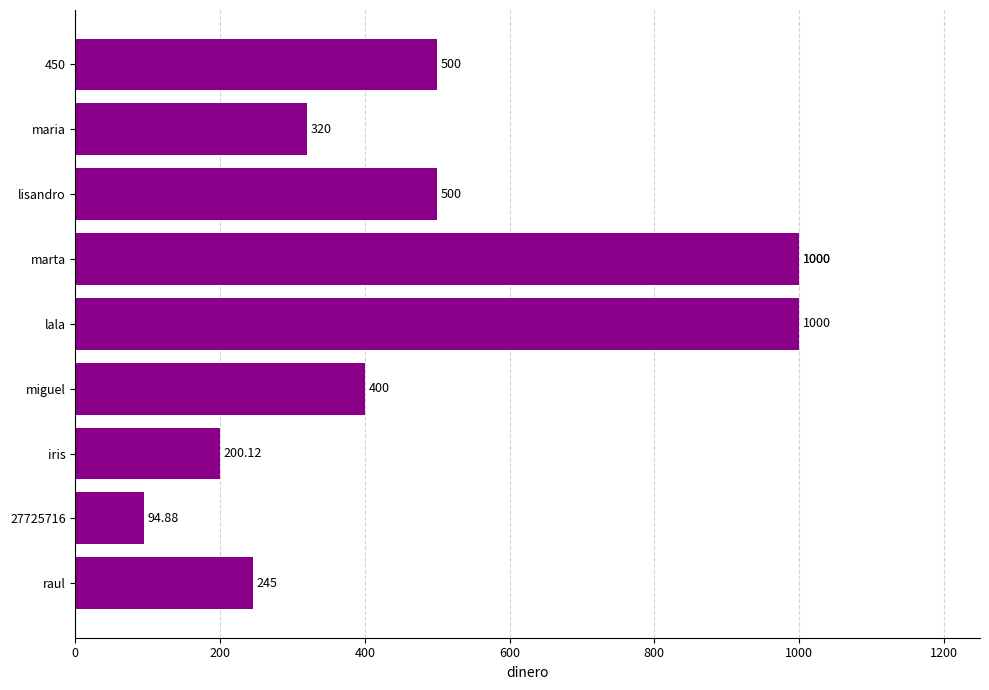

What is the difference between the maximum and minimum values?

905.1